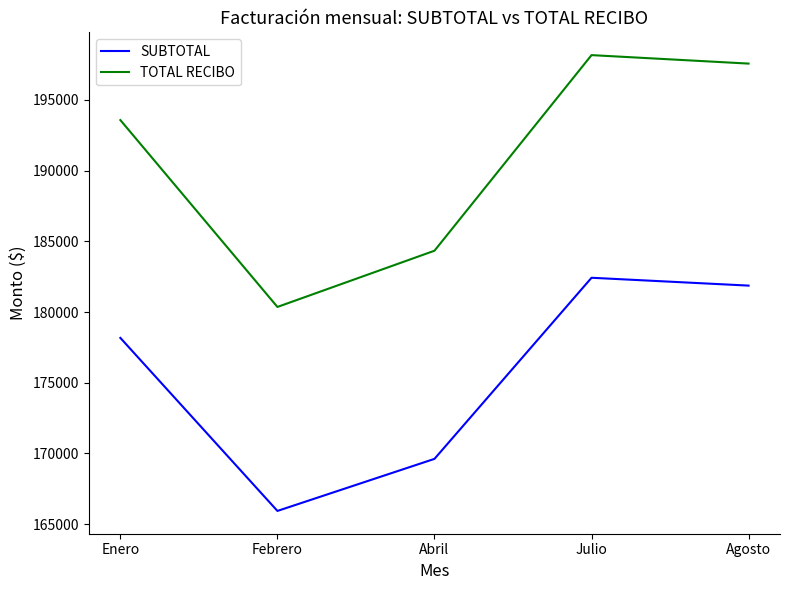

What is the approximate value of SUBTOTAL at Julio?

182425.0